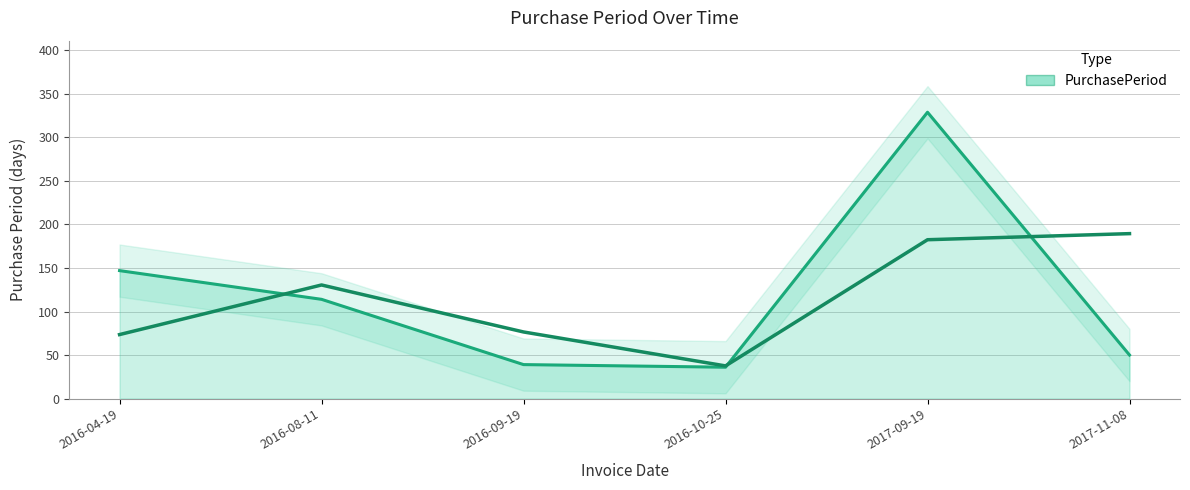

What is the change in value from 2016-04-19 to 2017-11-08?

-97